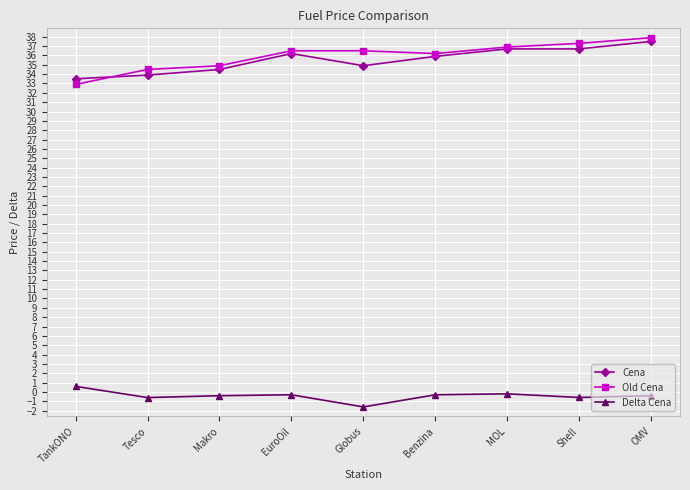

What is the difference between the maximum and minimum values in the Old Cena series?

5.0